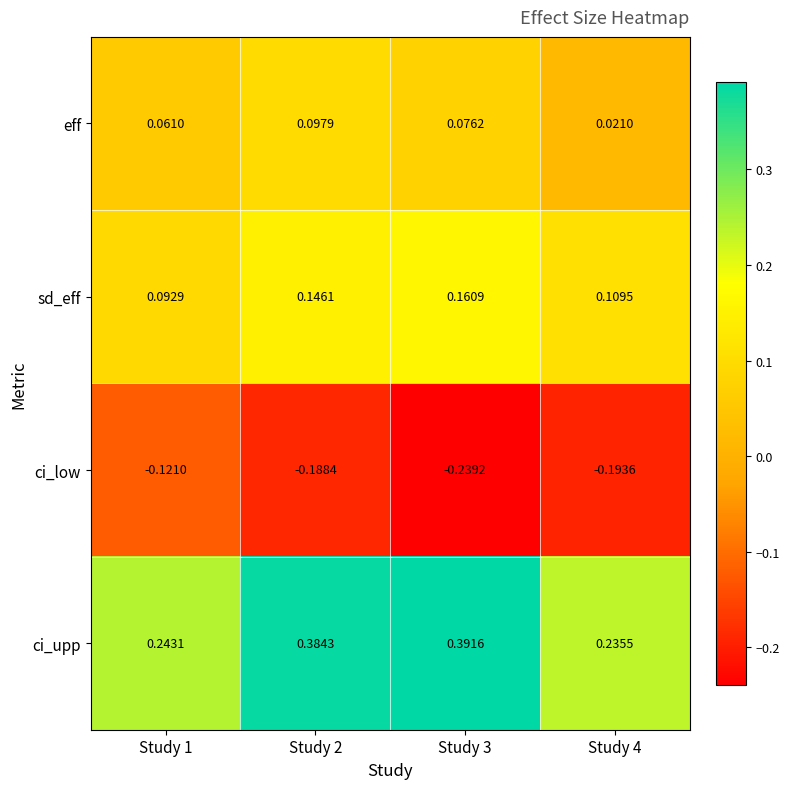

Which series has the largest range (max minus min)?

ci_upp